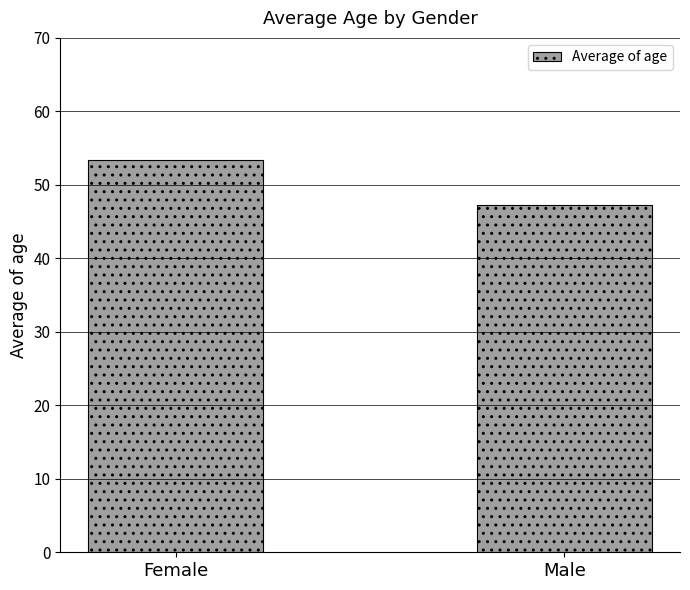

Are the bars grouped side by side (vs. stacked)?

No